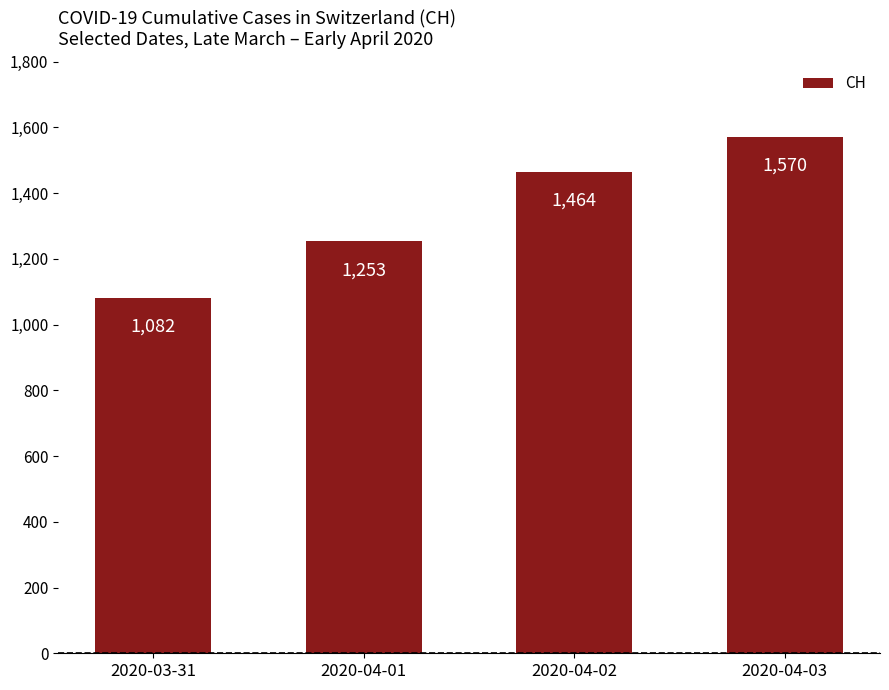

What position from the right is 2020-04-03?

1